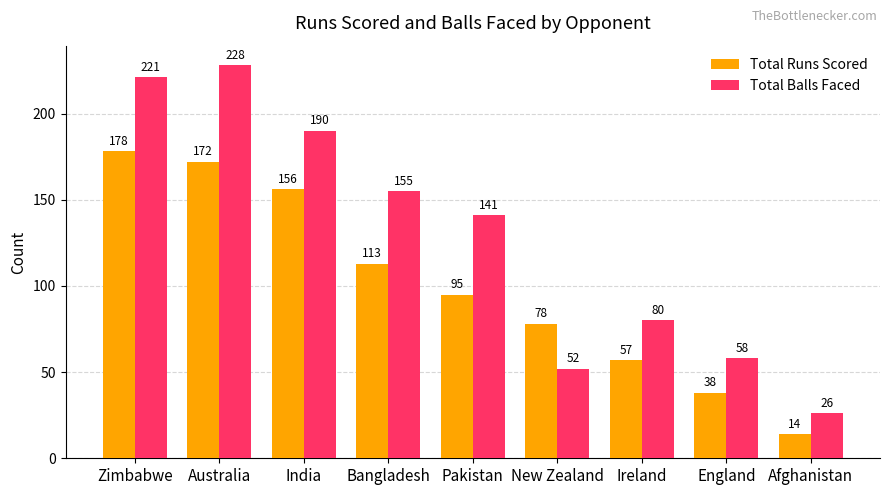

Which series has the largest range (max minus min)?

Total Balls Faced